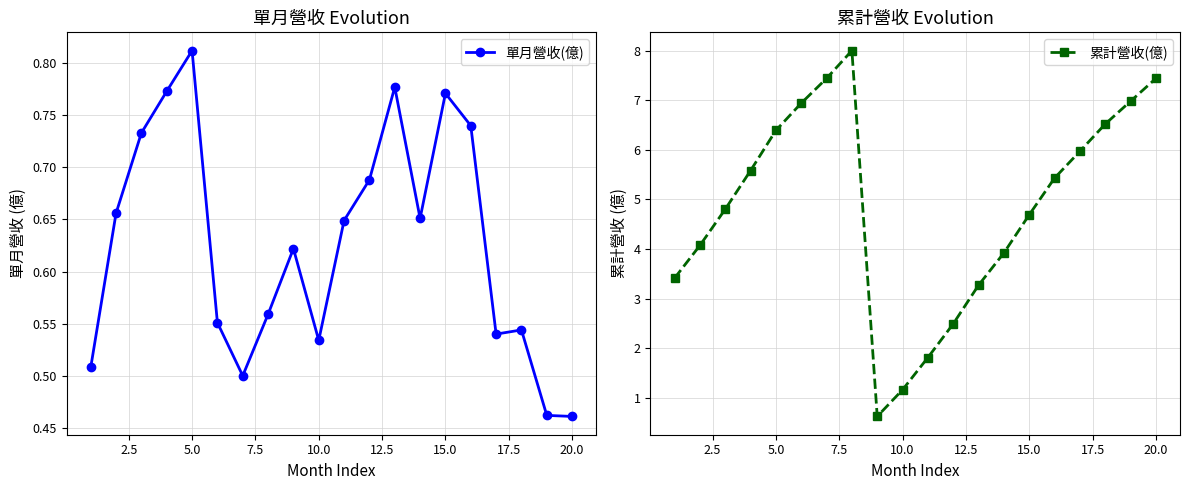

What is the sum of all 單月營收(億) values?

12.5